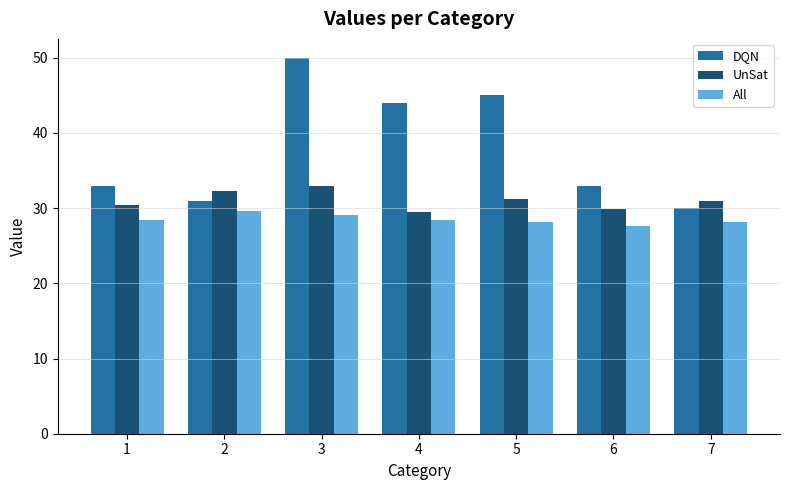

List the series in order of their peak value, highest first.

DQN, UnSat, All